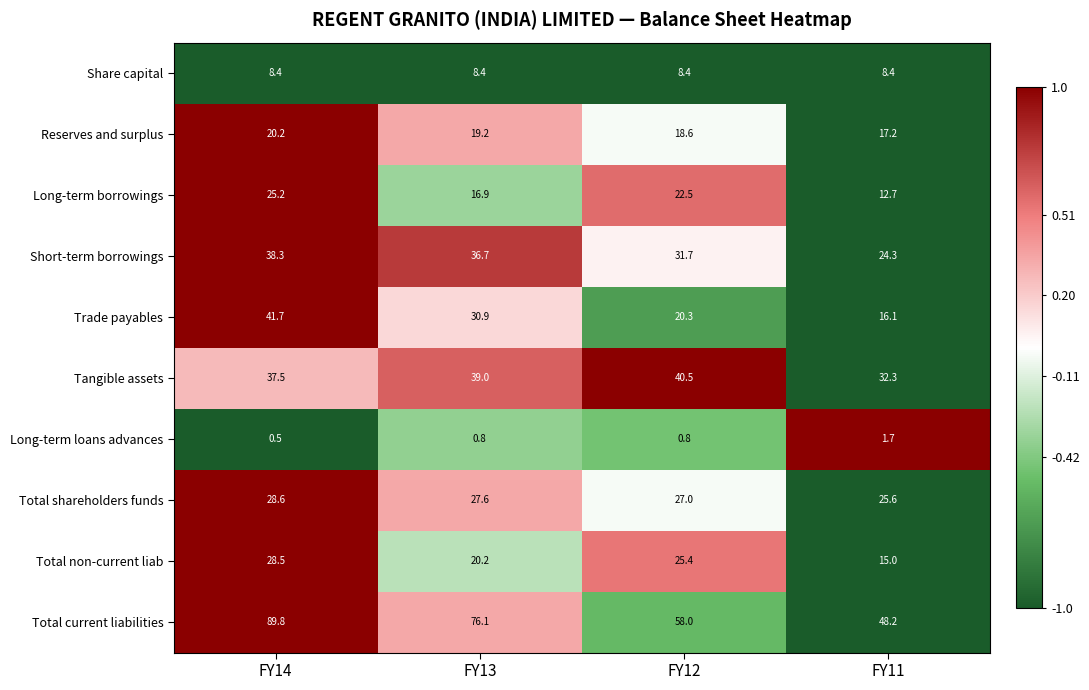

List the series in order of their peak value, lowest first.

Long-term loans advances, Share capital, Reserves and surplus, Long-term borrowings, Total non-current liab, Total shareholders funds, Short-term borrowings, Tangible assets, Trade payables, Total current liabilities